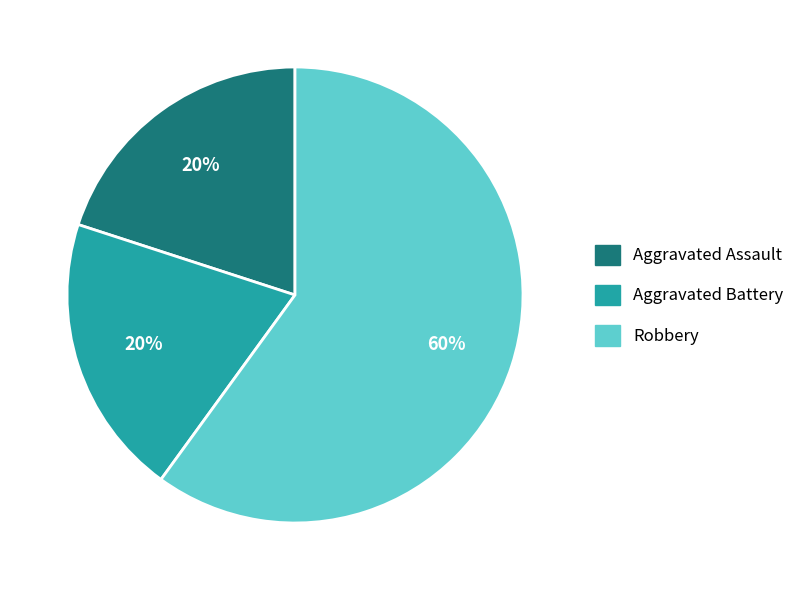

To the nearest percent, what is the average slice percentage?

33%